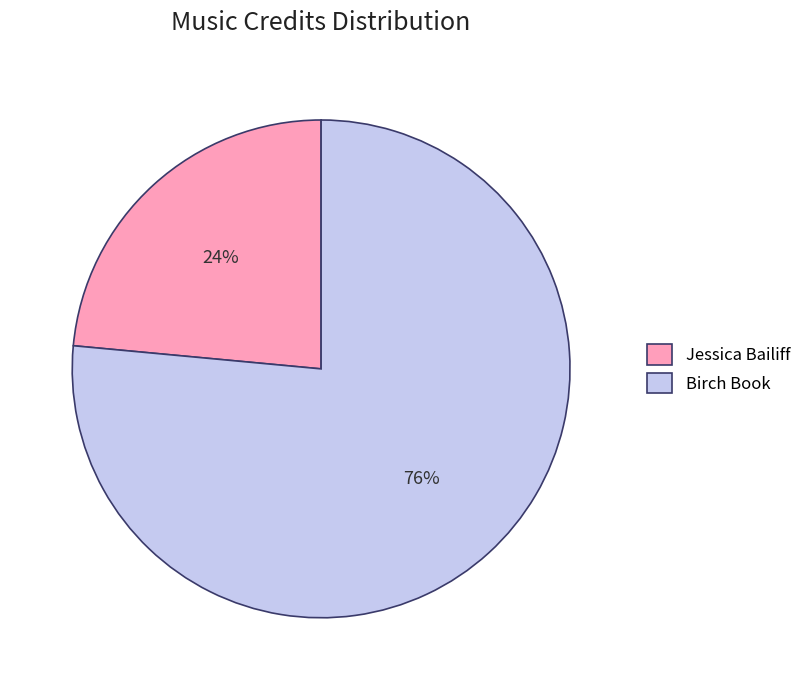

Is the sum of Birch Book and Jessica Bailiff greater than half?

Yes